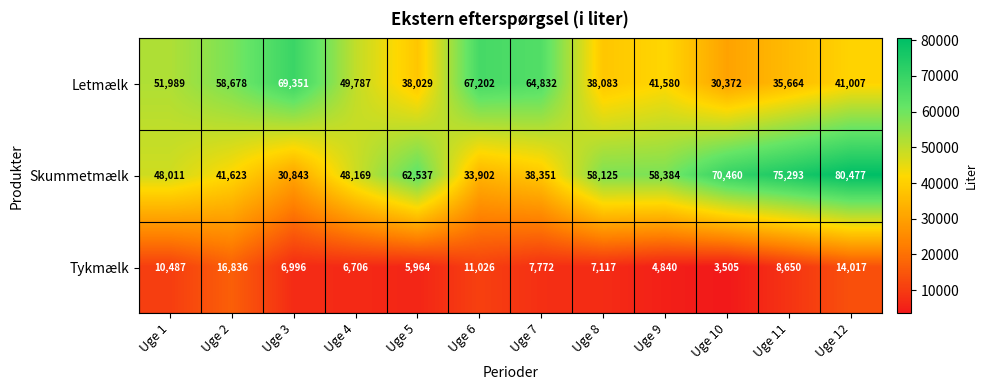

Which category has the highest value in the Skummetmælk series?

Uge 12